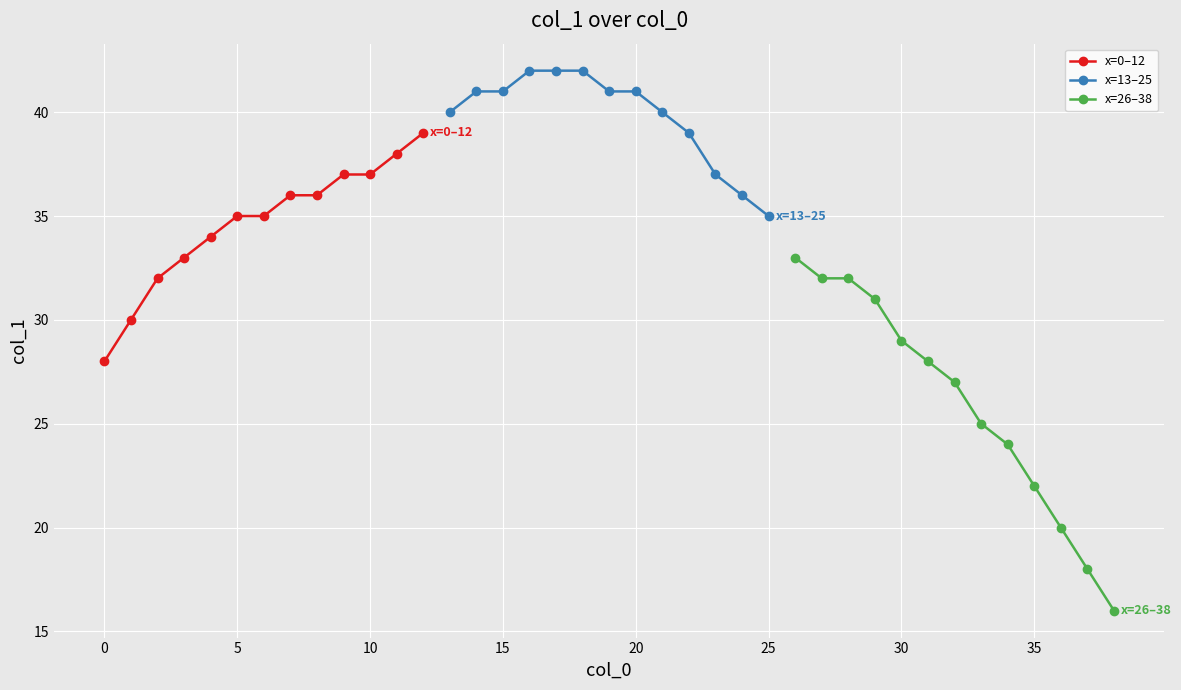

What is the sum of all x=26–38 values?

337